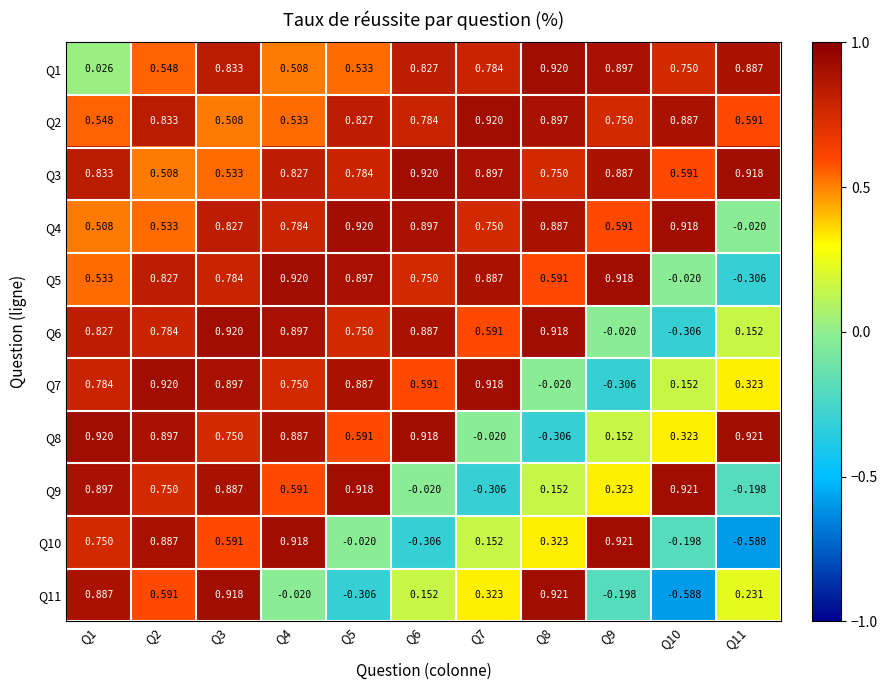

Is the value of Q9 at Q9 greater than the value of Q11 at Q9?

Yes